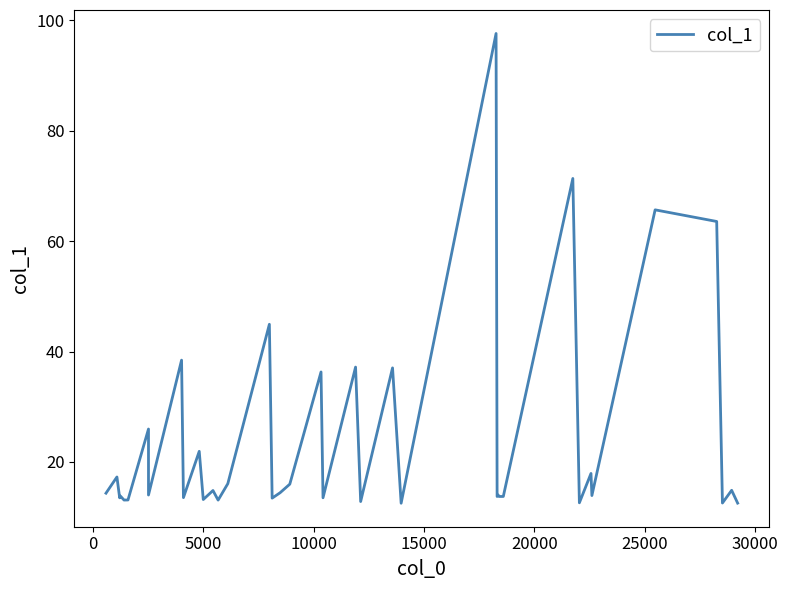

What is the smallest value displayed?

12.5